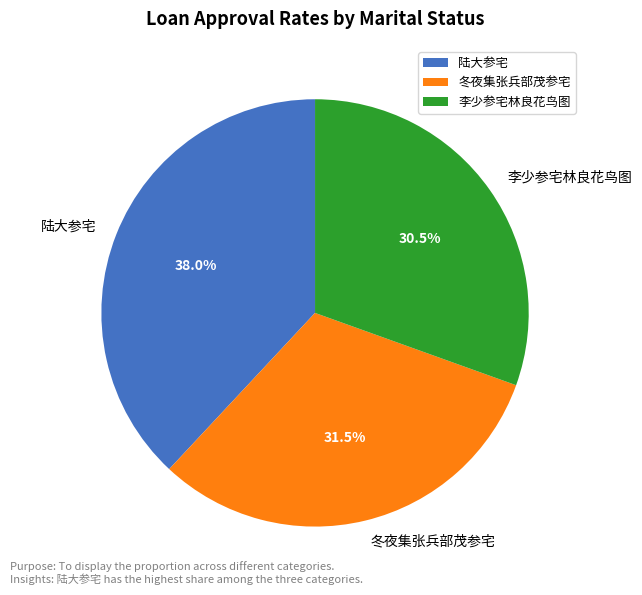

To the nearest percent, what is the combined percentage of 冬夜集张兵部茂参宅 and 李少参宅林良花鸟图?

62%